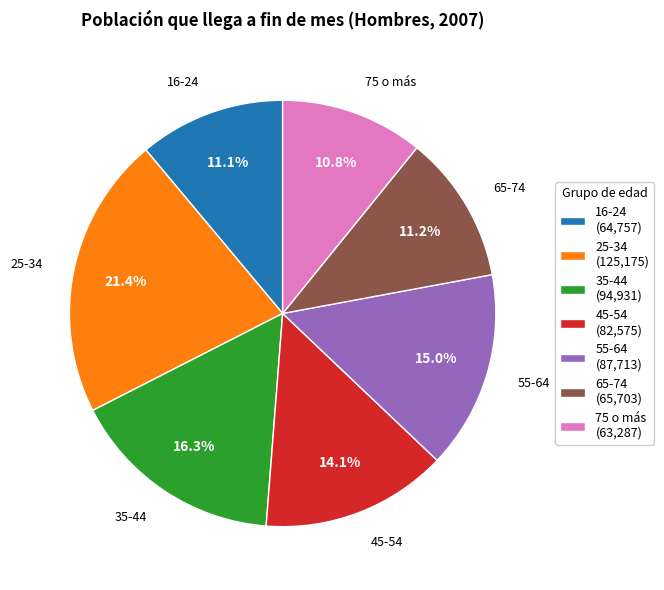

To the nearest percent, what is the average slice percentage?

14%